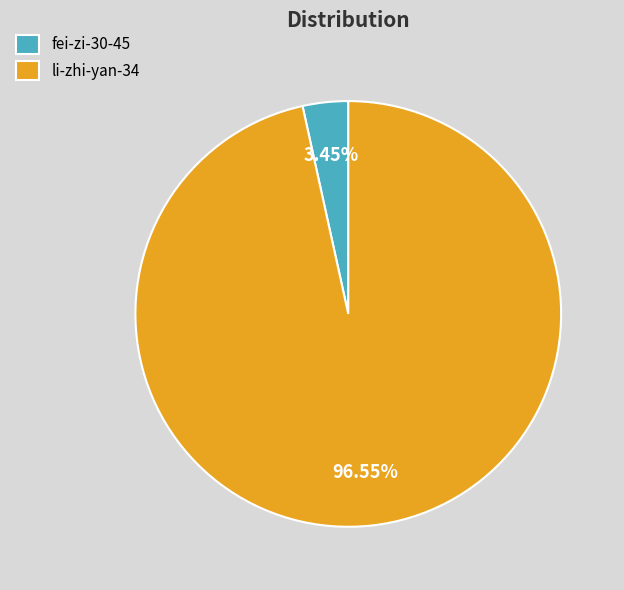

Does li-zhi-yan-34 represent more than half of the total?

Yes